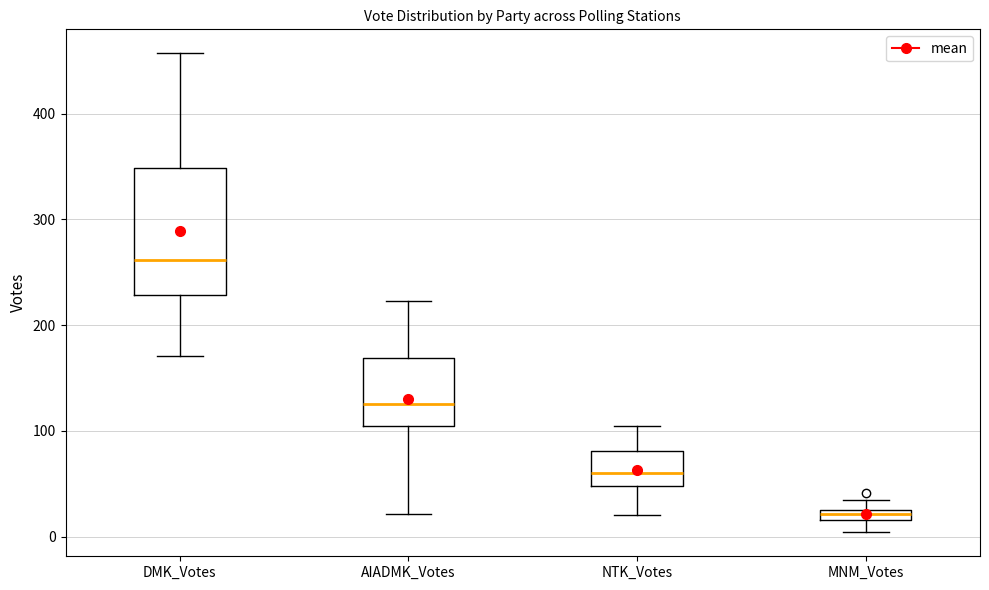

Which box is the tallest, from its lower edge to its upper edge?

DMK_Votes